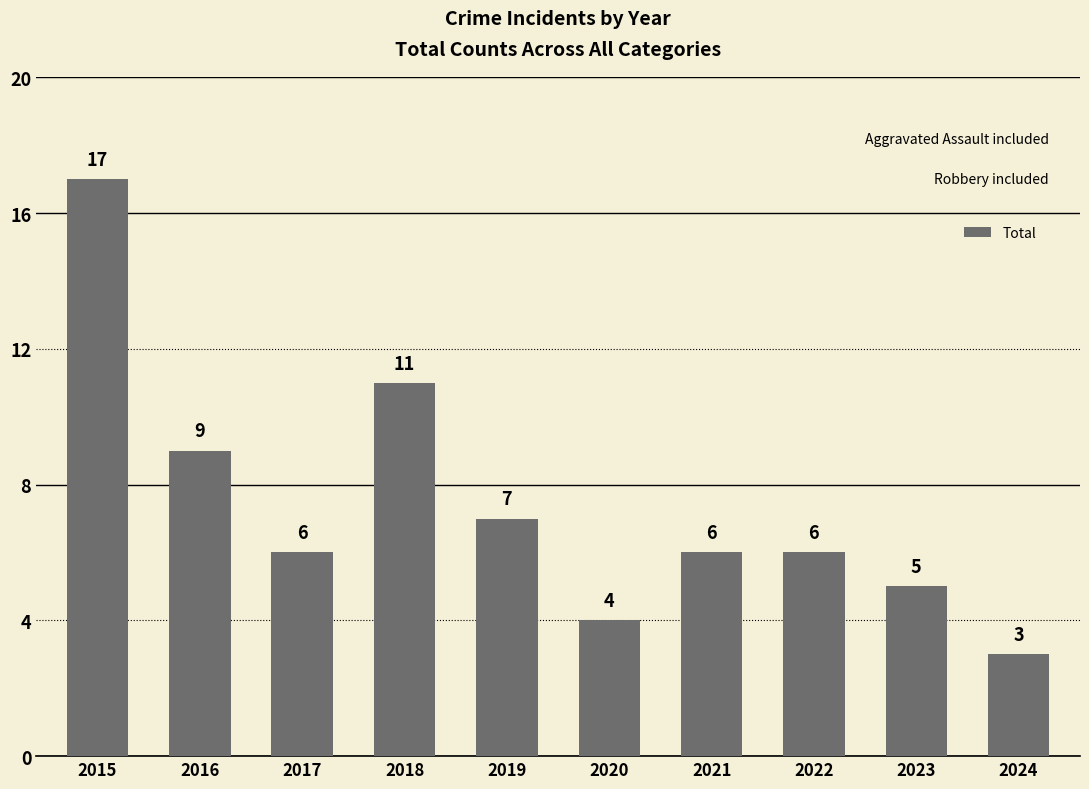

At which category does the chart reach its peak across all series?

2015